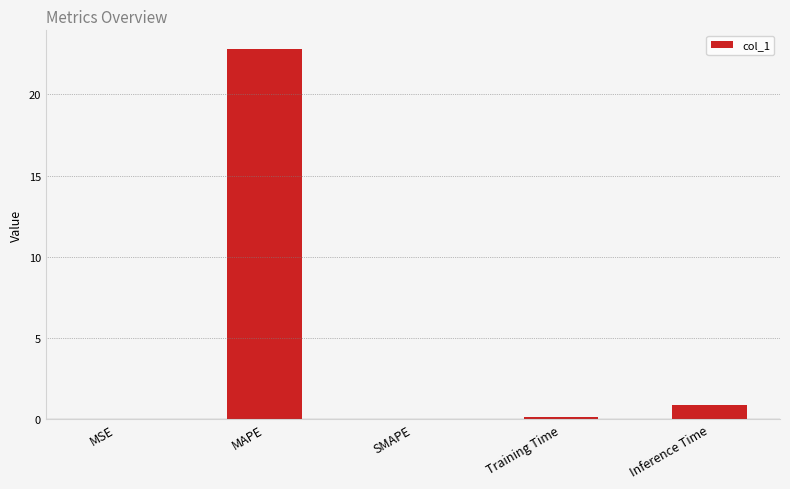

The chart shows a value of 40.5 at MAPE. True or false?

False